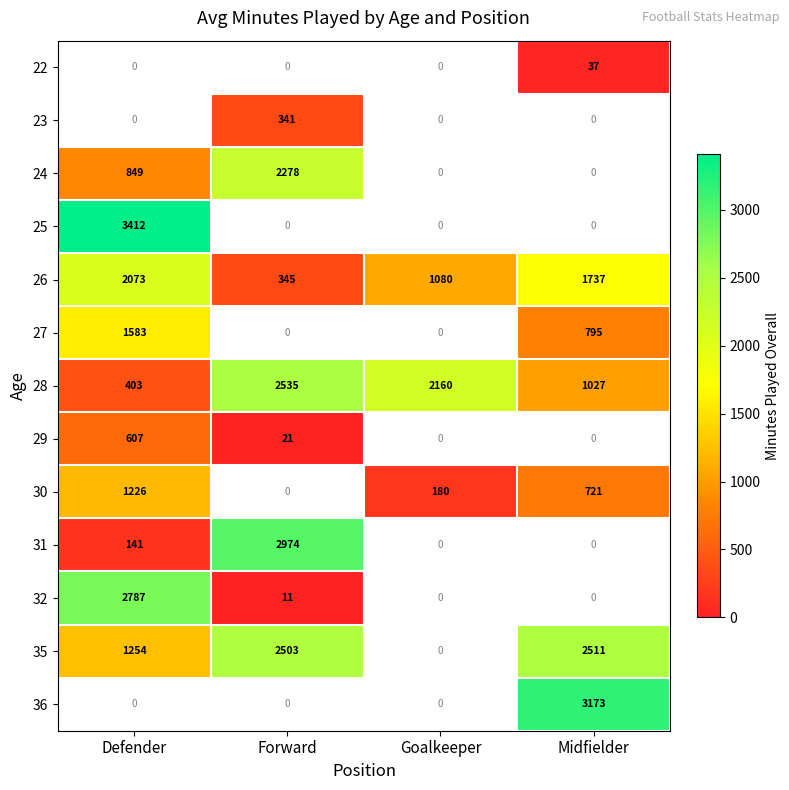

Is it true that 30 equals 452.0 at Defender?

False